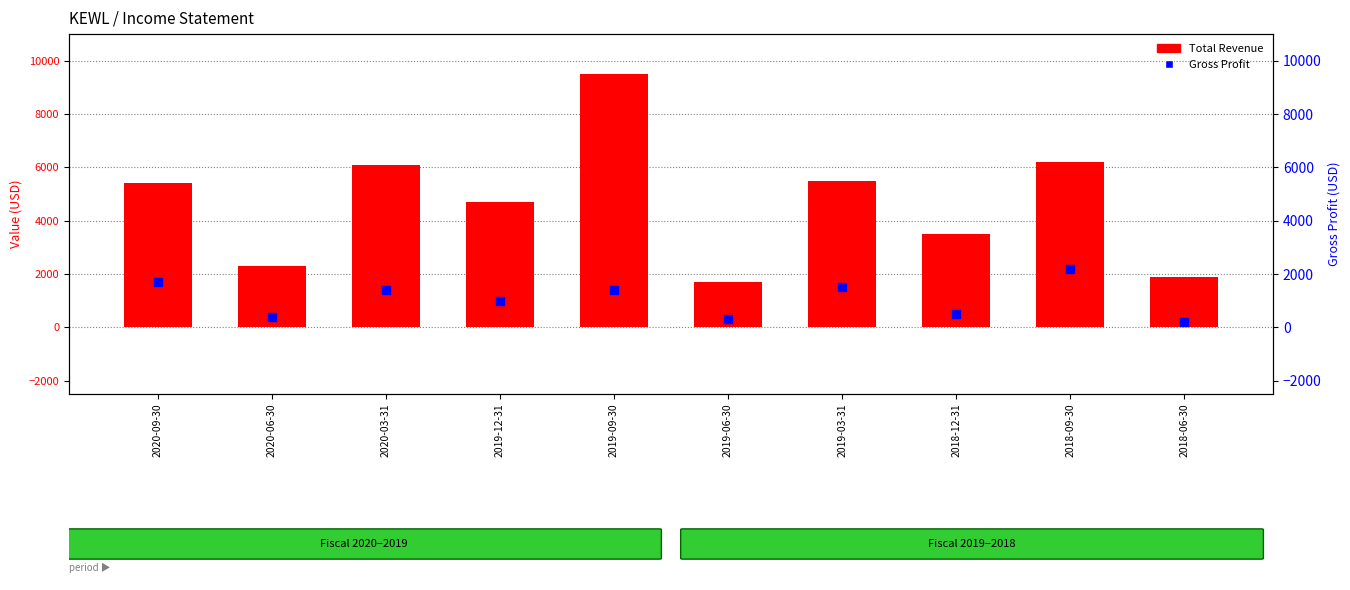

Is the value of Total Revenue at 2019-03-31 greater than the value of Gross Profit at 2019-03-31?

Yes